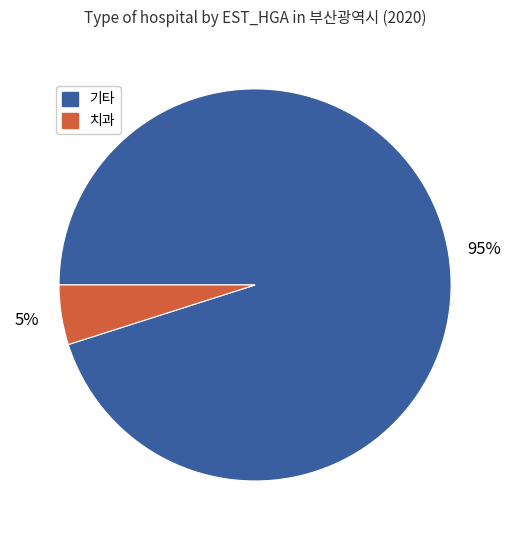

Is there a majority slice in this chart?

Yes